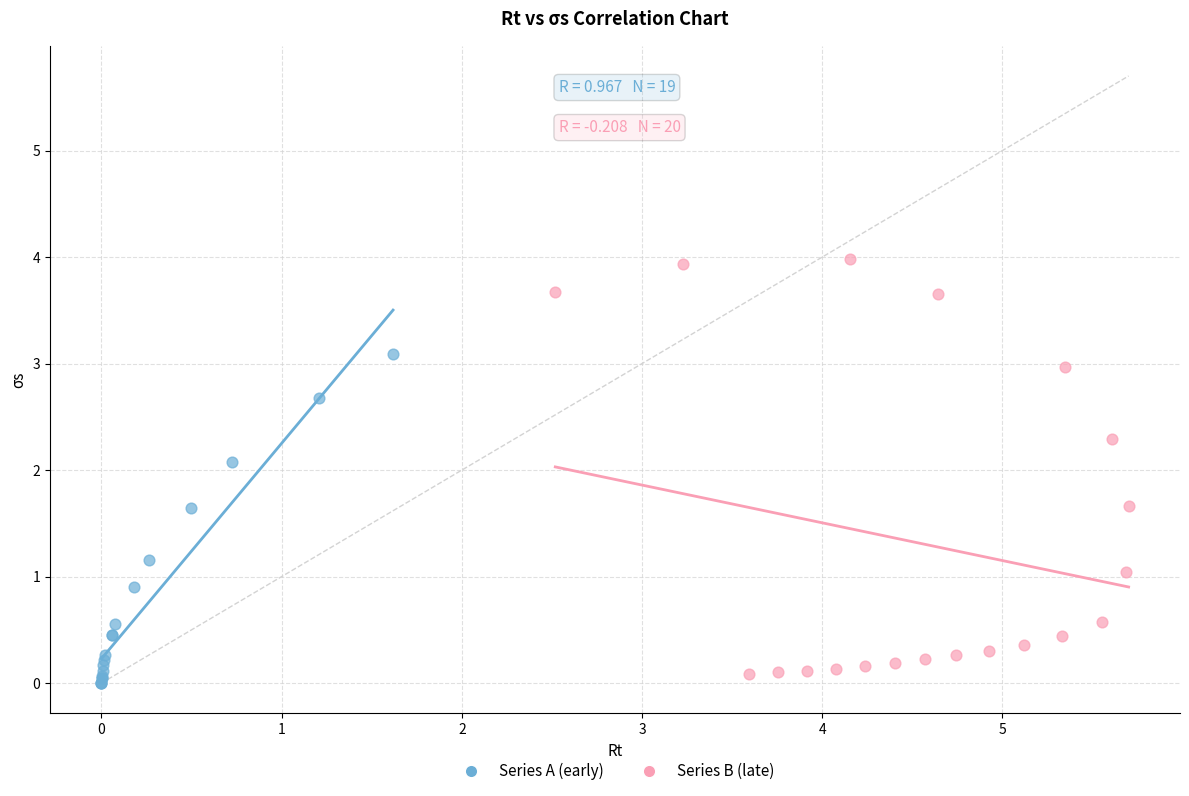

Which series contains the highest Y value?

Series B (late)